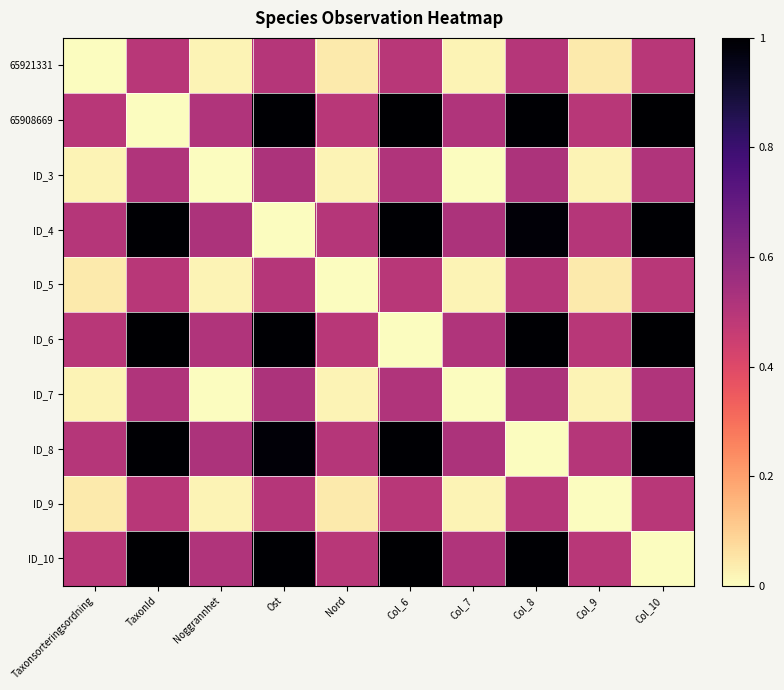

Count the number of data series in this chart.

10